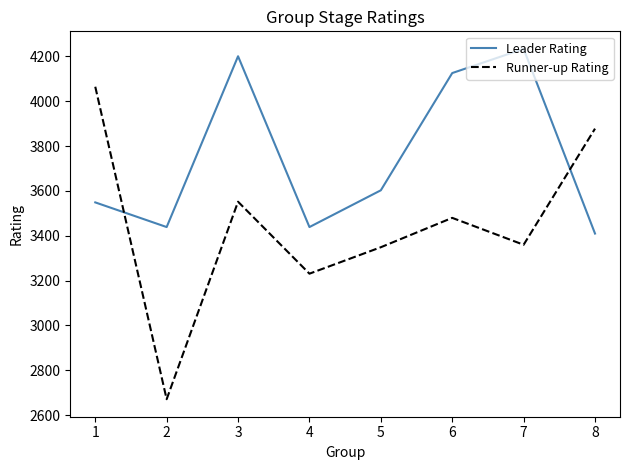

Where is Leader Rating nearest to the value 3822?

5